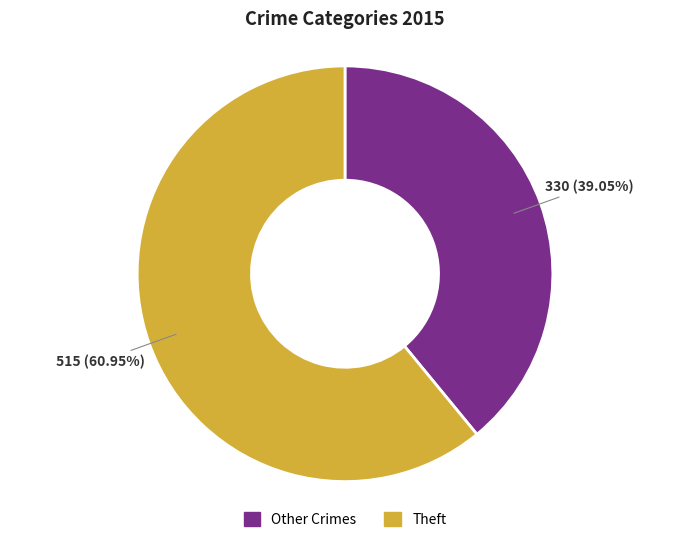

Rank the categories by value from lowest to highest.

Other Crimes, Theft